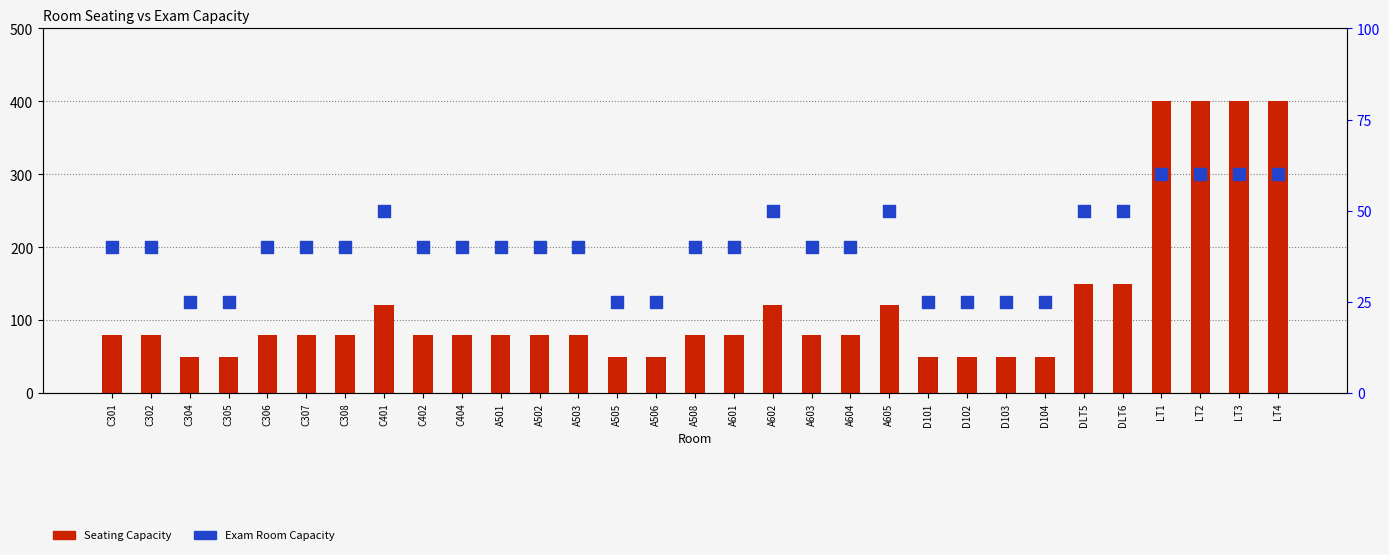

Which series contains the lowest Y value?

Exam Room Capacity